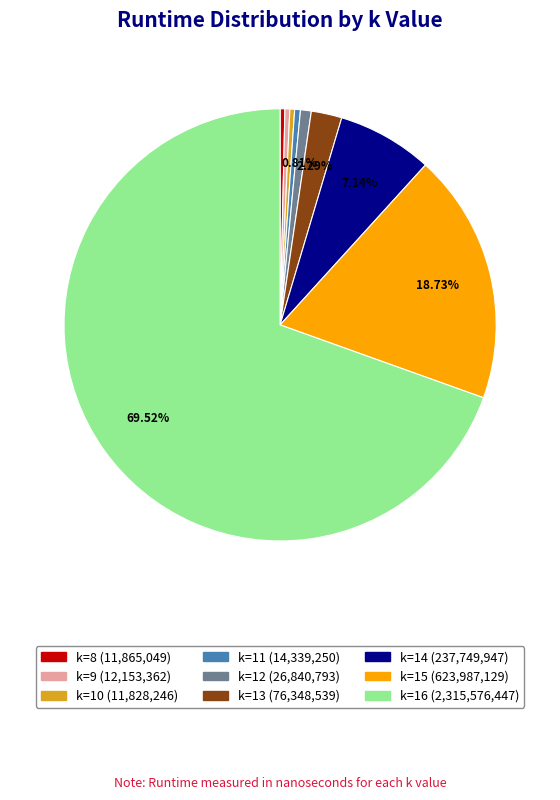

Approximately how many times larger is the value at k=13 compared to k=15?

0.1